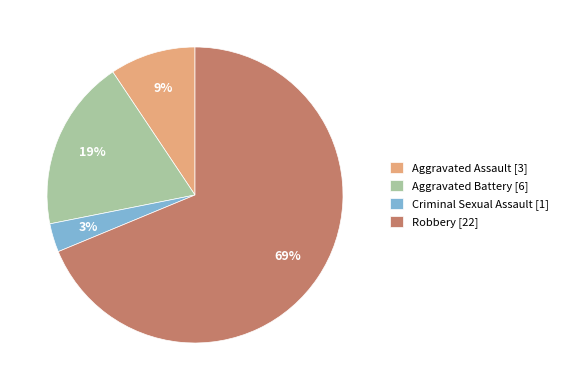

Combined, do Robbery [22] and Aggravated Assault [3] account for over 50%?

Yes